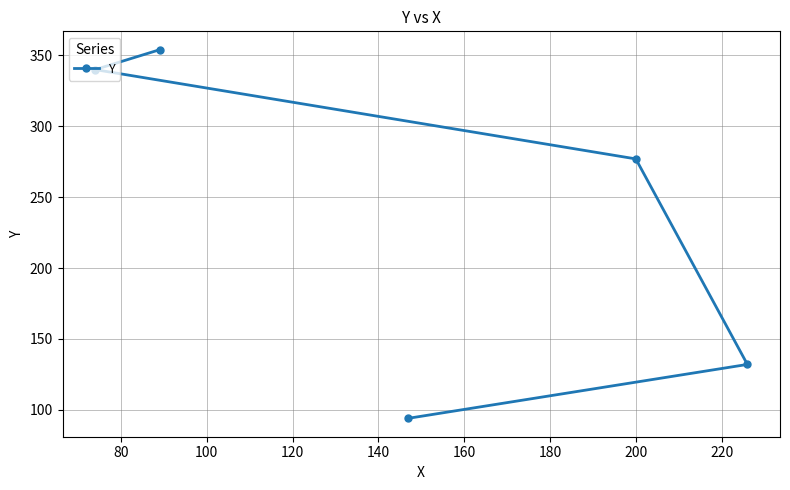

What is the greatest value displayed?

354